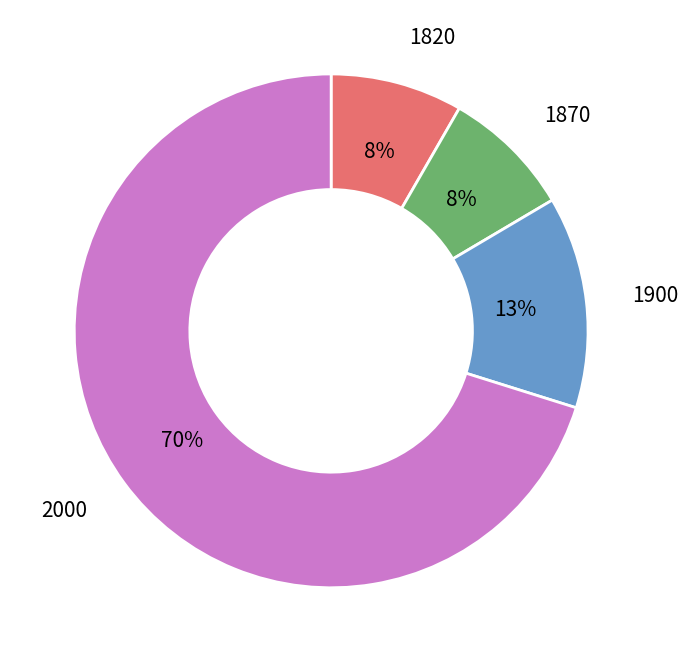

To the nearest percent, what is the average slice percentage?

25%